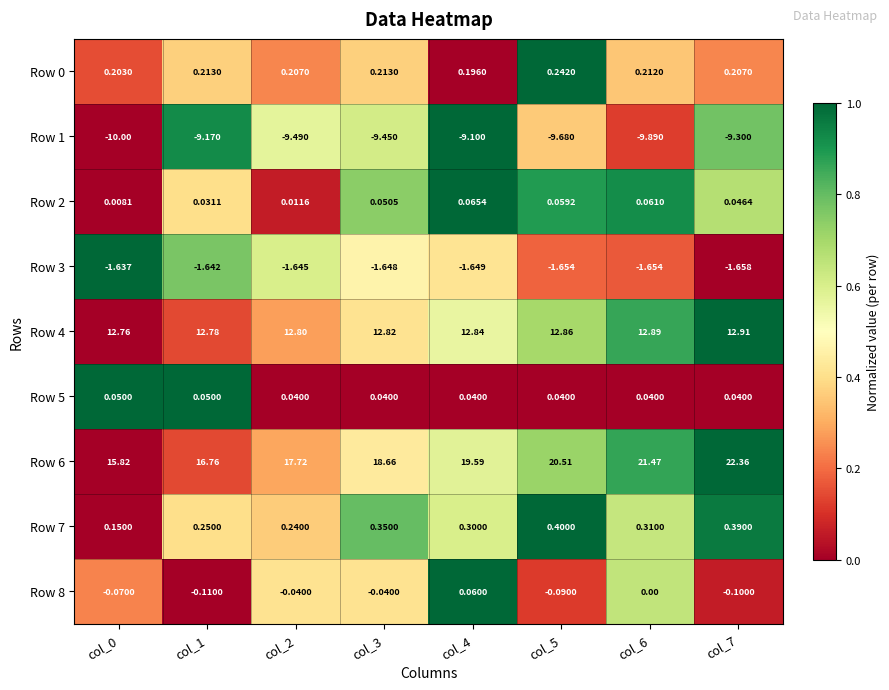

Count the number of data series in this chart.

9